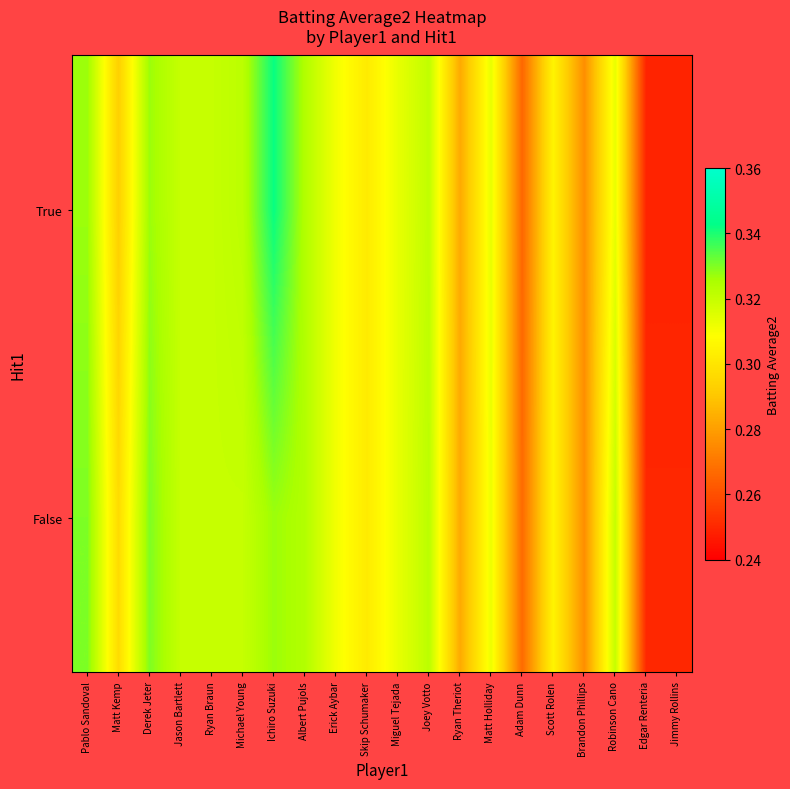

What is the maximum value shown in the chart?

0.3